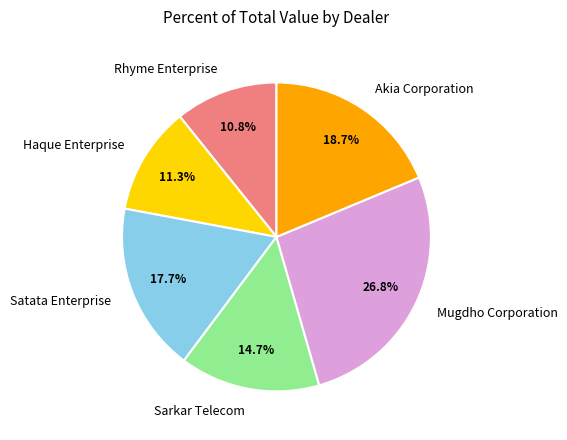

Do Satata Enterprise and Mugdho Corporation together represent more than half of the pie?

No